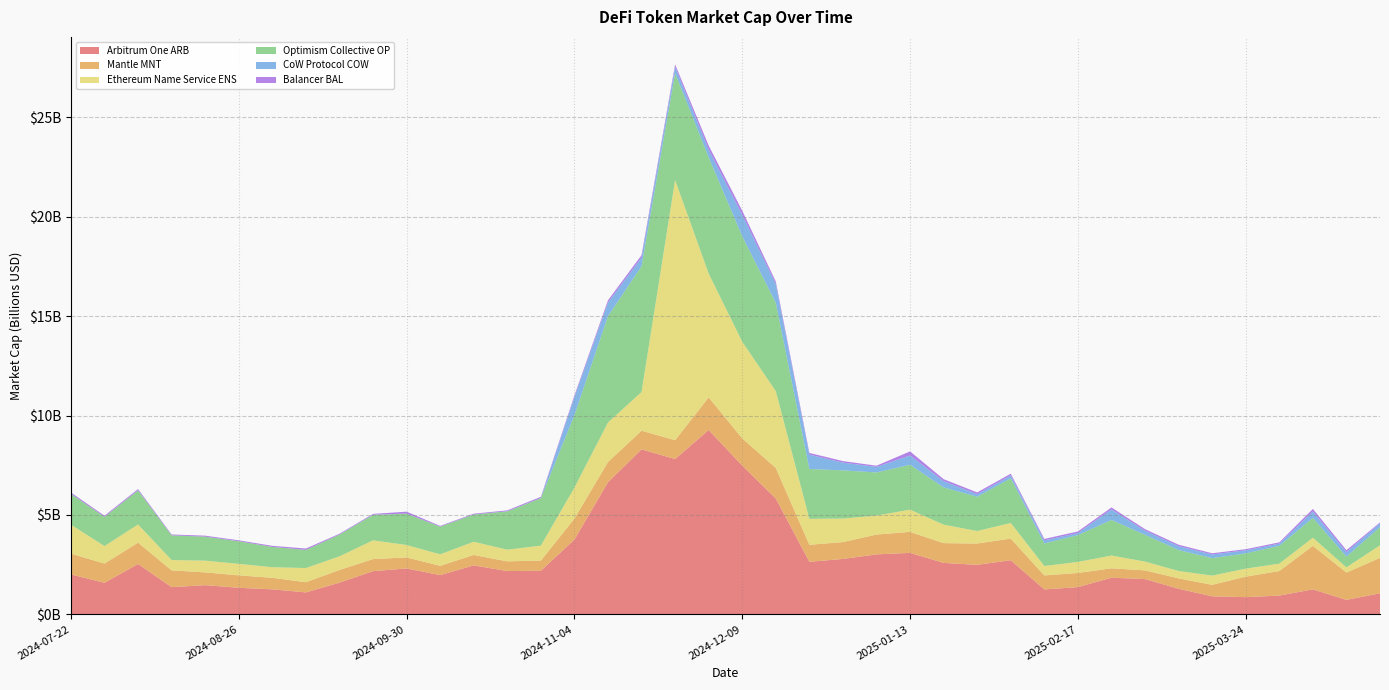

Reading left to right, extract all data points from this chart.

Arbitrum One ARB: 2007403902.0	1589898163.5	2532387179.6	1370161486.9	1468707248.0	1336158545.4	1259348584.9	1104319822.2	1596954398.1	2172136310.5	2310392301.1	1974377271.1	2462586550.2	2179490797.9	2190880280.0	3761028843.0	6644866056.7	8296852574.0	7811993228.4	9271914219.9	7480195188.6	5824869716.2	2643230822.0	2787680157.4	3017561693.5	3093232129.1	2588597770.6	2491714243.9	2723116666.4	1253614067.6	1371392228.1	1842064464.3	1775484467.5	1287370984.5	908095217.9	866620606.4	945250510.8	1256871233.9	729838734.6	1058245078.3
Mantle MNT: 1046255307.2	965964217.0	1075040230.4	841492326.8	644144227.2	627372498.3	579317179.7	513789045.6	636345324.9	608258007.3	553918838.5	467674145.1	526690707.3	487747495.7	516641189.3	1053490913.4	1016175648.0	940062228.3	948336508.3	1641783289.2	1373632840.1	1537857397.9	856480360.5	848985622.2	997817110.0	1055479777.4	994630141.7	1072232511.0	1088563619.2	705021594.6	711541366.2	473755868.4	438387751.2	522381160.2	578072905.0	1030864447.0	1233948202.0	2191307732.4	1373734327.0	1783253320.3
Ethereum Name Service ENS: 1456000713.9	879655582.3	914688958.1	521955564.3	589355585.0	577550052.6	533954731.7	712161610.0	684536195.3	944095903.1	625792693.0	578100328.6	663749204.9	586555768.2	750215445.1	1558419287.3	1989228530.0	1946830319.7	13087291747.4	6228979555.7	4859720991.6	3864683408.3	1306415777.3	1181830855.4	953751919.9	1118366927.8	929315711.8	628002415.0	787337576.8	474866236.2	555520538.7	643726641.9	442176372.4	371959761.7	464278590.2	402851108.7	372929826.3	408653545.1	260192647.5	633145746.2
Optimism Collective OP: 1552085577.7	1467251201.5	1715136740.5	1240642620.1	1205630274.8	1136949368.7	1019589598.2	911057396.9	1090445156.0	1280960343.9	1572524836.1	1391530647.3	1370241398.2	1927447392.1	2386940413.6	3647823350.9	5347662695.4	6328387757.3	5375851833.3	5843370536.5	5302446535.5	4439391390.1	2508203036.1	2423384286.5	2168210585.1	2257130259.9	1872294489.9	1724244525.3	2244236308.2	1133941575.7	1348786926.0	1789203927.4	1343837789.2	1053674783.3	878546376.5	765582666.3	896219978.6	996663748.1	539289665.6	912223294.5
CoW Protocol COW: 2067561.9	900544.0	2681616.2	493652.1	873334.7	720256.3	495754.8	1187901.9	5339856.6	7202110.1	5328060.2	1566742.0	2639098.6	4586172.0	5369129.1	903268210.7	687425245.8	430839609.3	313023784.9	384232343.8	1080893729.9	942123296.5	718378469.6	389024326.5	278607379.3	468237234.4	312605615.2	131668005.2	144881005.0	152862320.2	102323492.7	531078904.5	206495372.9	196335666.2	184753501.2	153245209.8	110391620.0	321300523.0	231191594.9	193636285.9
Balancer BAL: 67355930.8	57850772.2	63021561.4	43342957.3	50454751.6	45254429.9	54853579.1	69684669.8	41416406.2	41684089.9	97522818.5	36269051.3	39216973.3	45312138.0	63049362.8	82099677.6	111232769.7	124107269.6	125164769.9	206096178.1	206342147.0	128025614.4	86674448.4	78739549.4	61892814.0	204765272.8	101877259.9	86723568.1	87465990.6	73758485.7	80489950.2	98889517.9	79232429.0	71908346.4	60262194.5	59814298.3	62667085.7	129282836.0	94805184.1	44738214.4